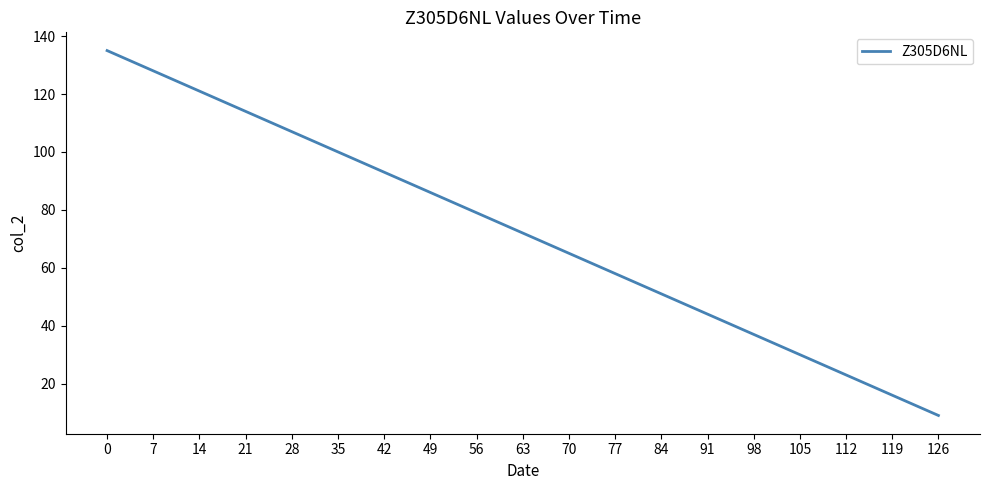

Approximately how many times larger is the value at 112 compared to 49?

0.3